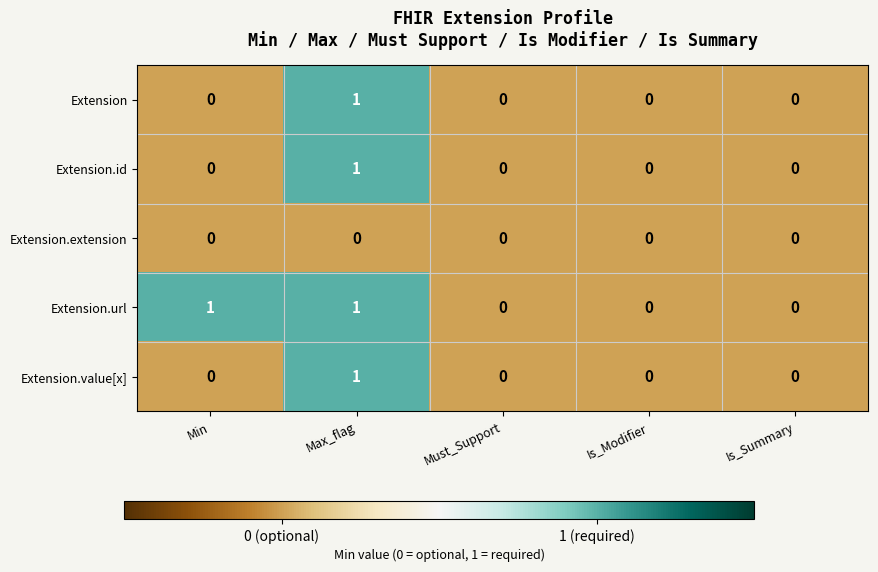

Reading left to right, list all the values displayed in this chart.

Extension: 0	1	0	0	0
Extension.id: 0	1	0	0	0
Extension.extension: 0	0	0	0	0
Extension.url: 1	1	0	0	0
Extension.value[x]: 0	1	0	0	0